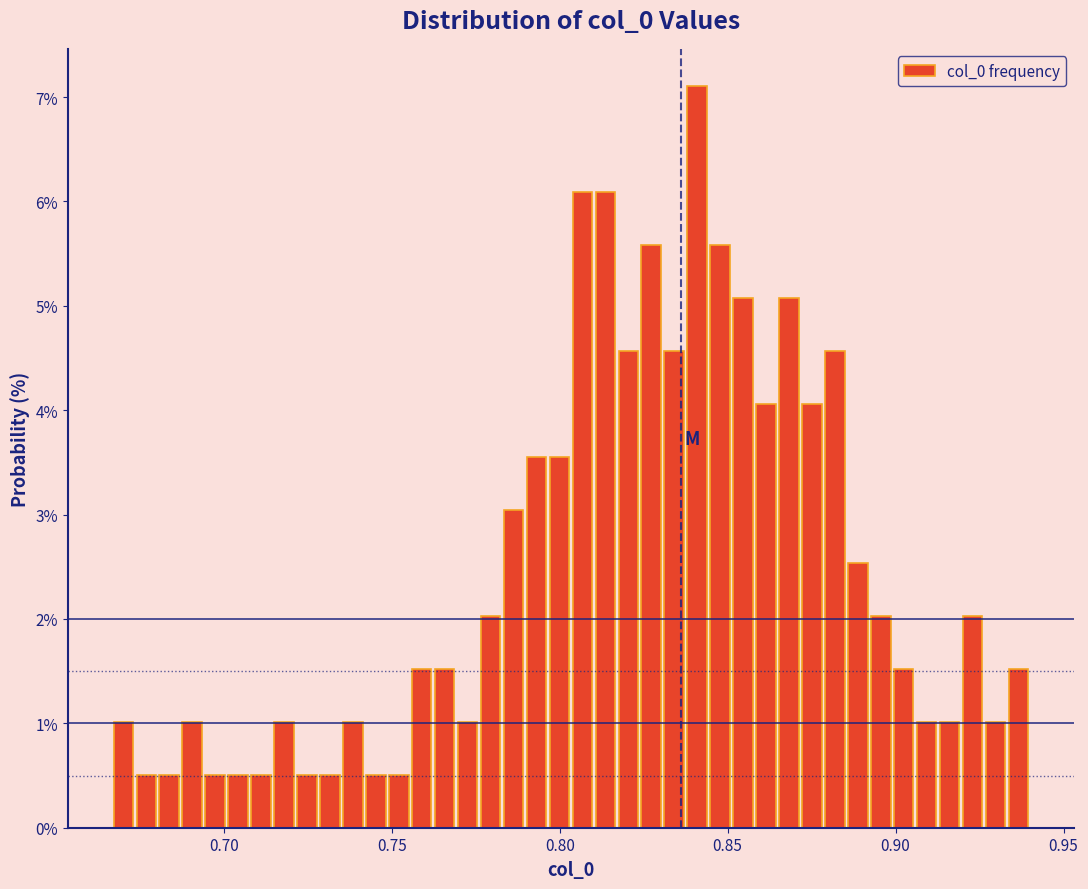

Around what value on the x-axis is the tallest bar? Give the approximate position of its centre, as read against the axis.

0.840